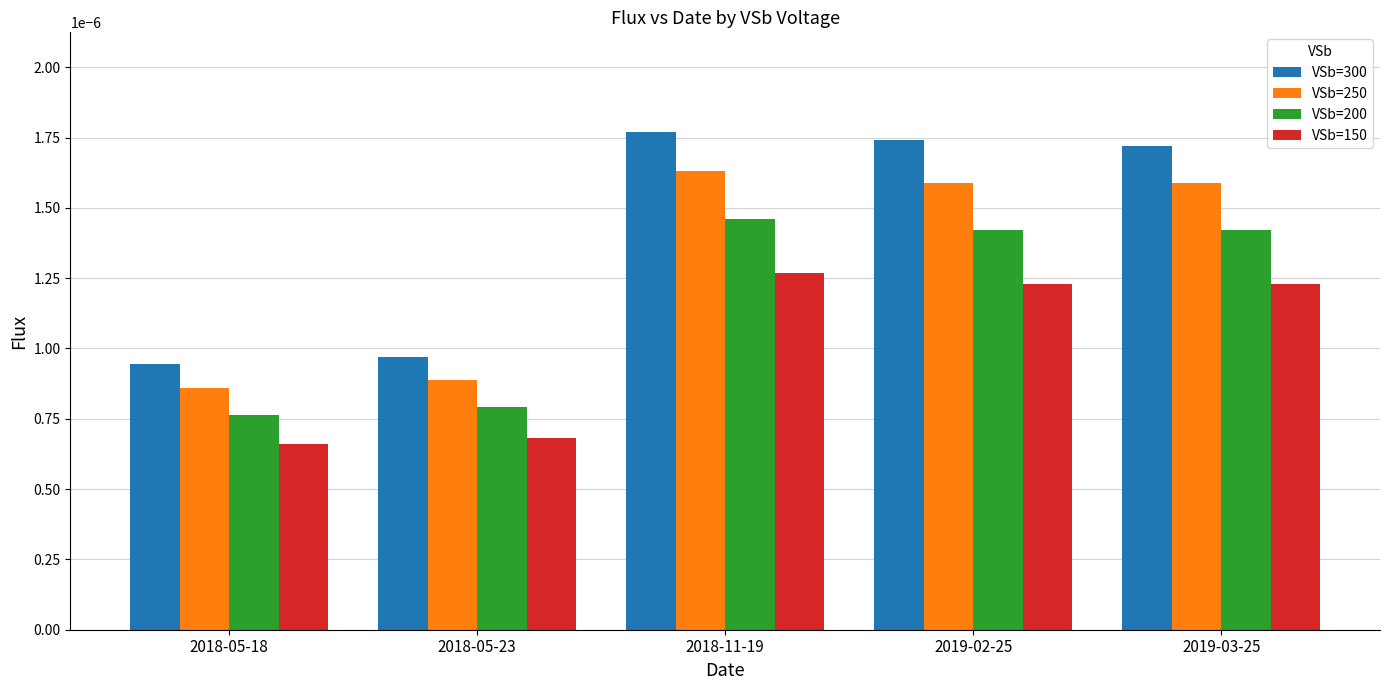

Rank the series by their average value, from highest to lowest.

VSb=300, VSb=250, VSb=200, VSb=150